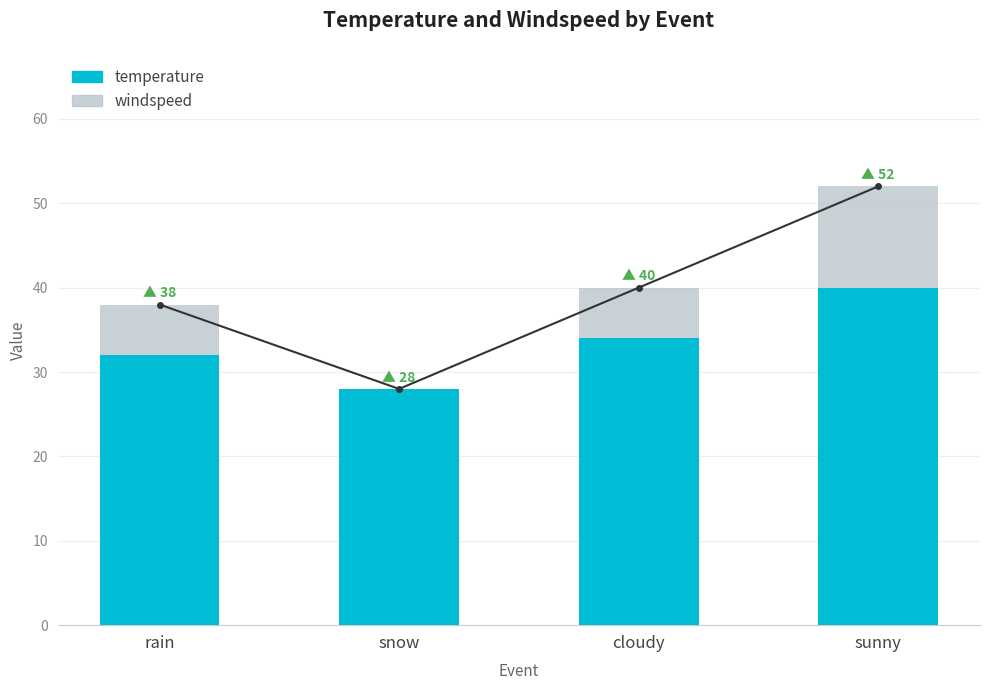

Is it true that temperature equals 10 at snow?

False